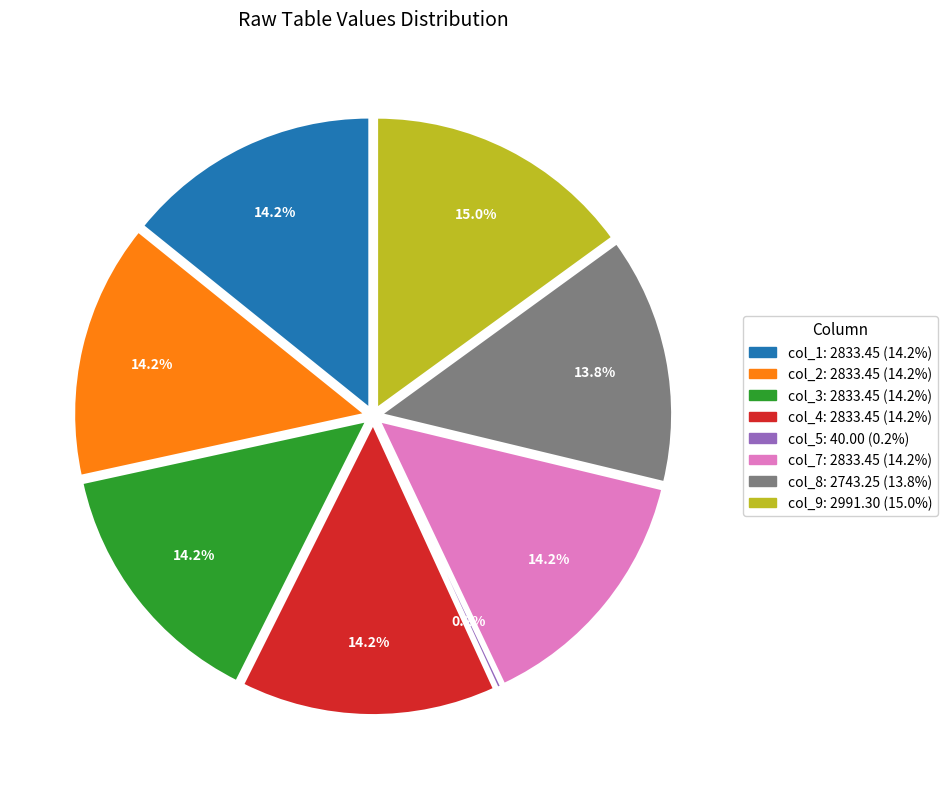

To the nearest percent, what is the average slice percentage?

12%